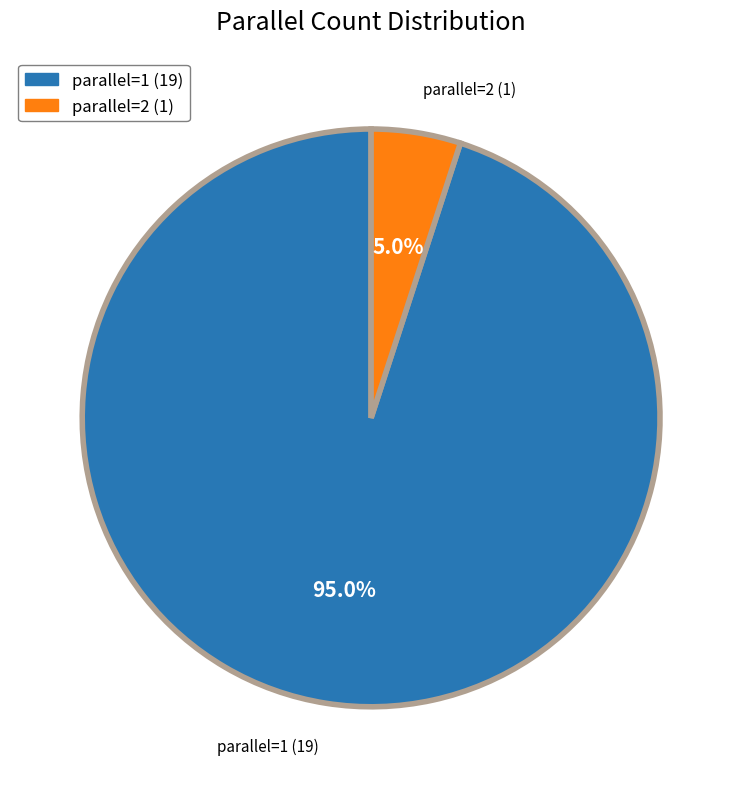

To the nearest percent, what is the combined percentage of parallel=1 and parallel=2?

100%